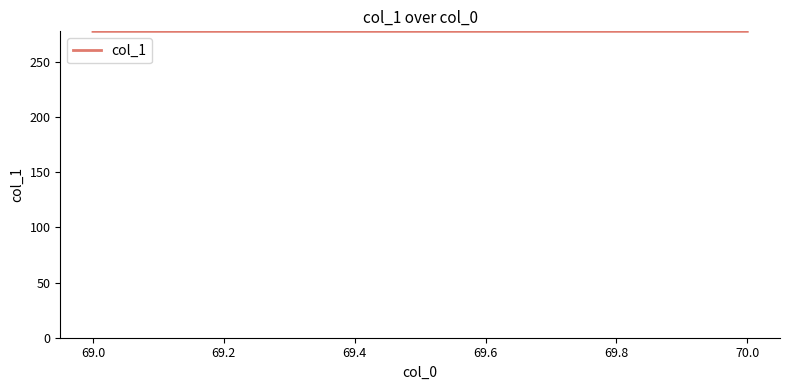

The chart shows a value of 152.6 at 70.0. True or false?

False